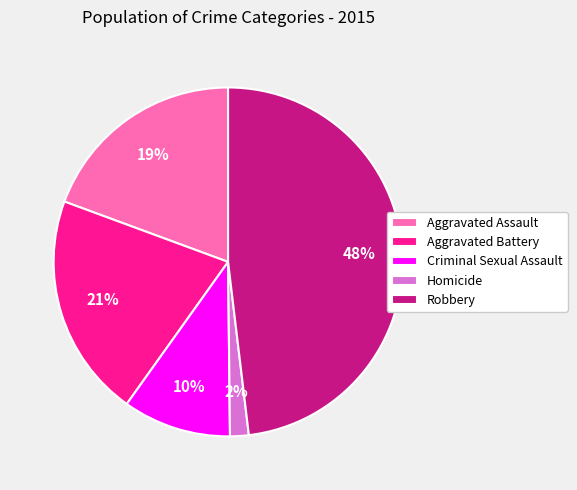

What is the smallest slice in the pie chart?

Homicide